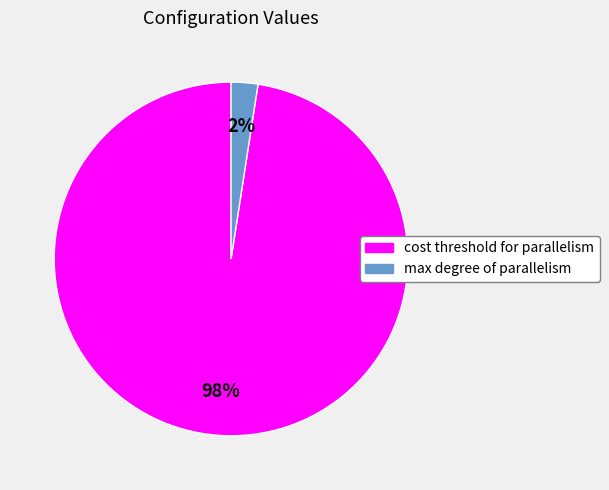

What is the smallest slice in the pie chart?

max degree of parallelism